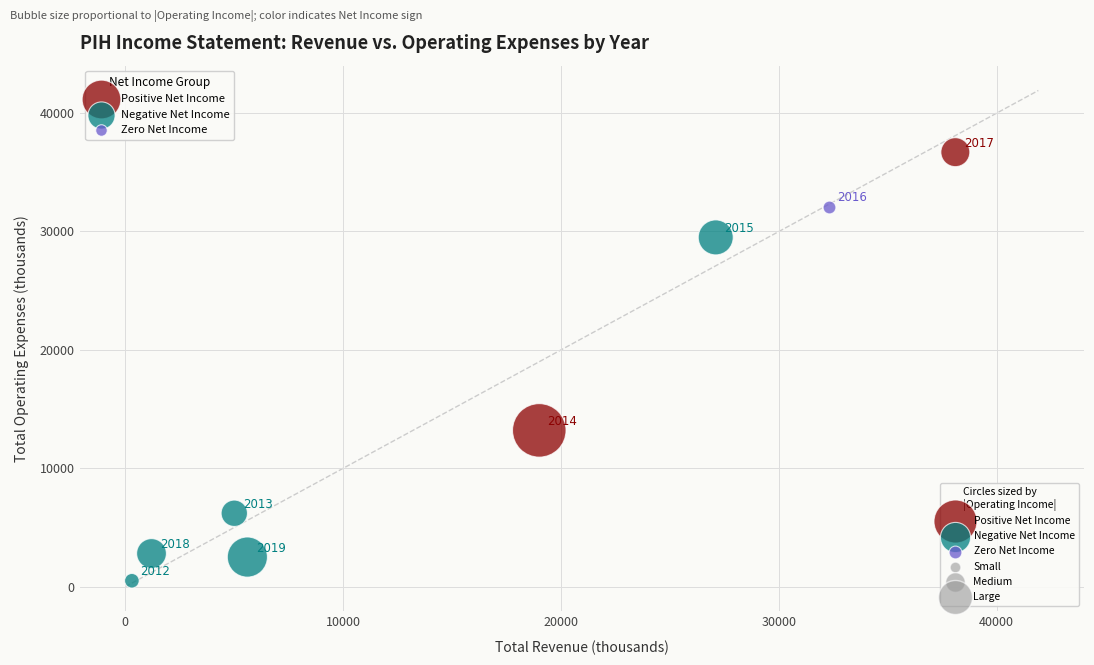

Which series contains the highest Y value?

Positive Net Income